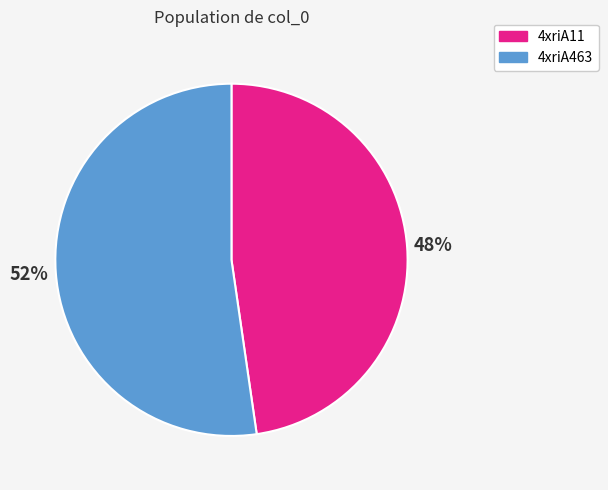

Does any single category account for the majority?

Yes